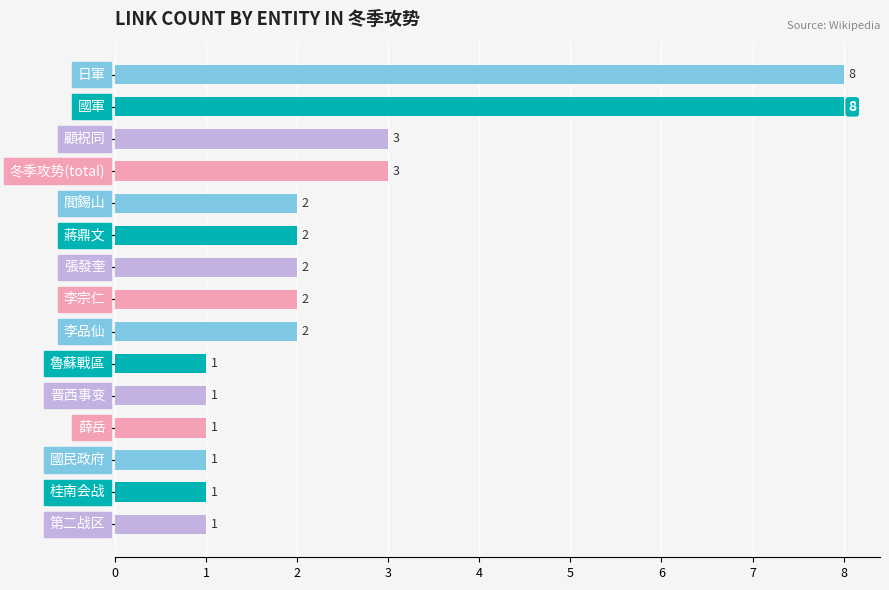

How many series are shown in this chart?

1